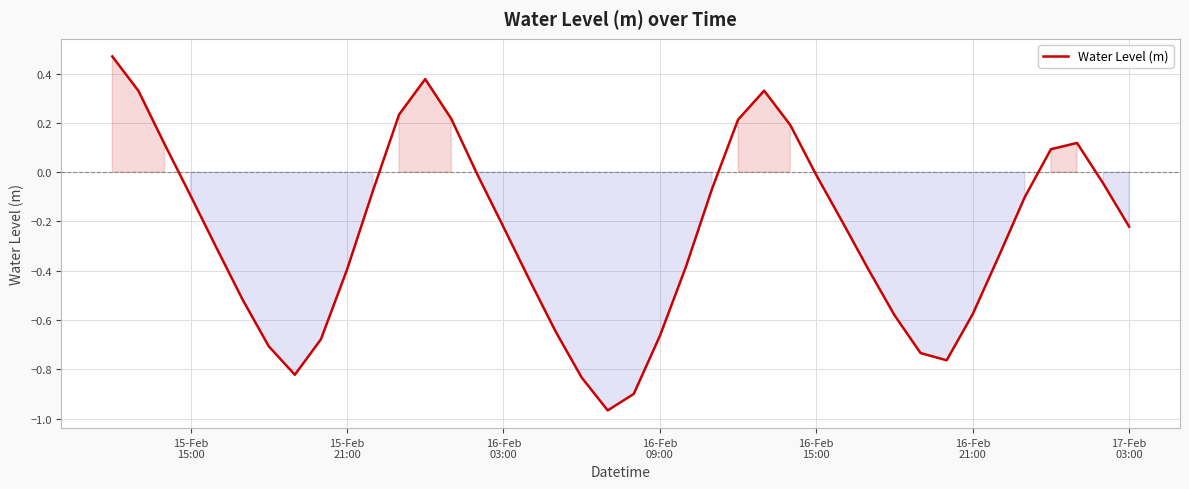

What is the difference between the maximum and minimum values?

1.4